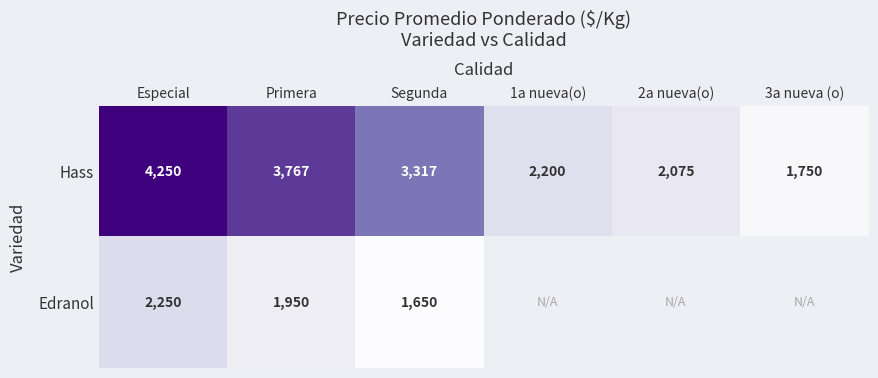

Is the value of Hass at 3a nueva (o) greater than the value of Edranol at Segunda?

Yes